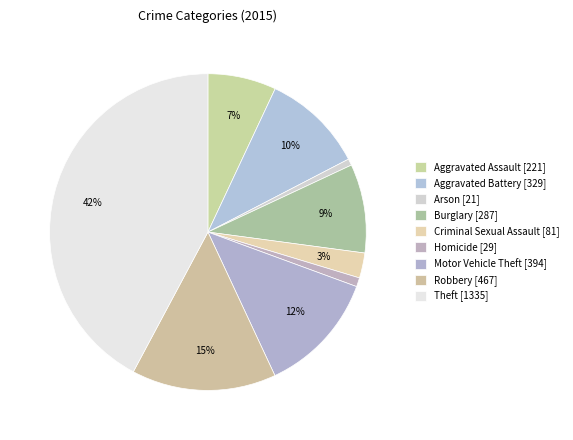

Which slice is the smallest?

Arson